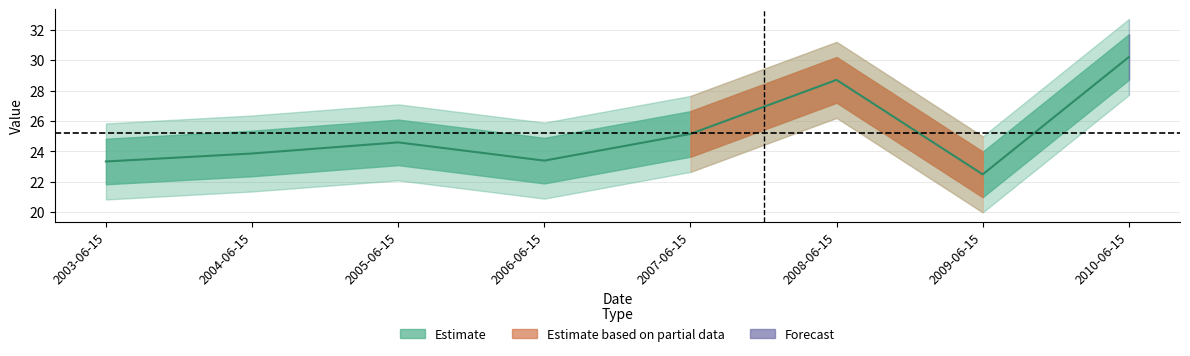

How many points are lower than both their immediate neighbors (excluding endpoints)?

2